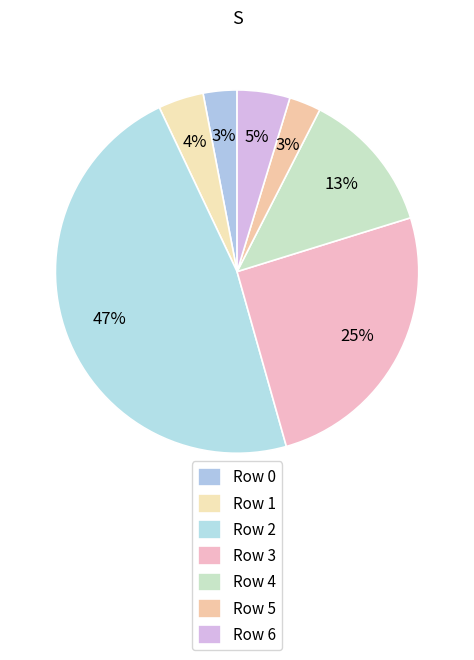

How many slices are in this pie chart?

7